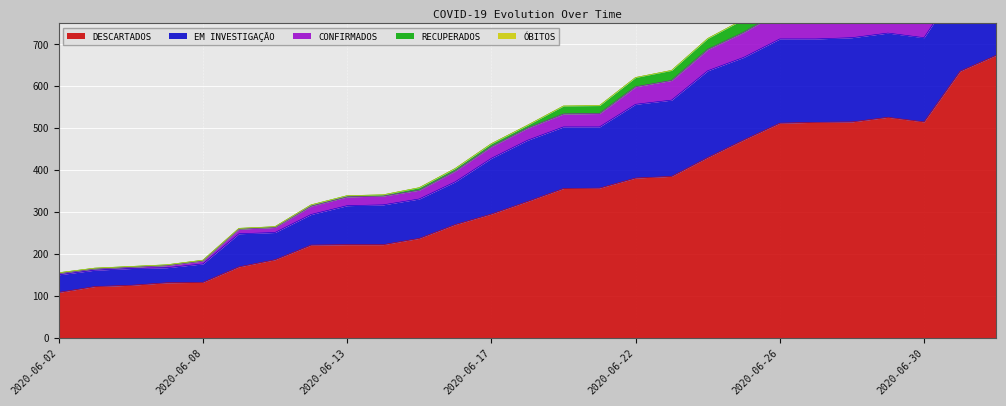

True or false: DESCARTADOS has more than 1 points higher than both neighbors.

False